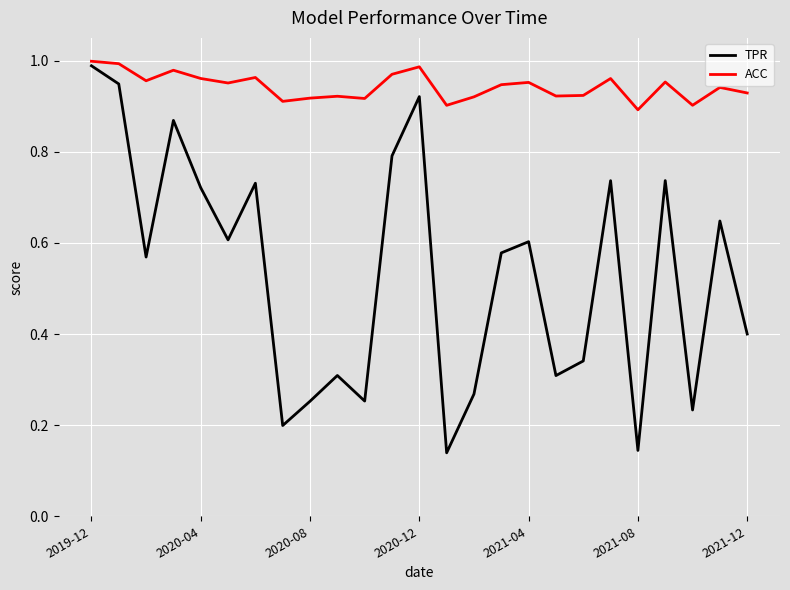

True or false: ACC and TPR intersect in this chart.

False